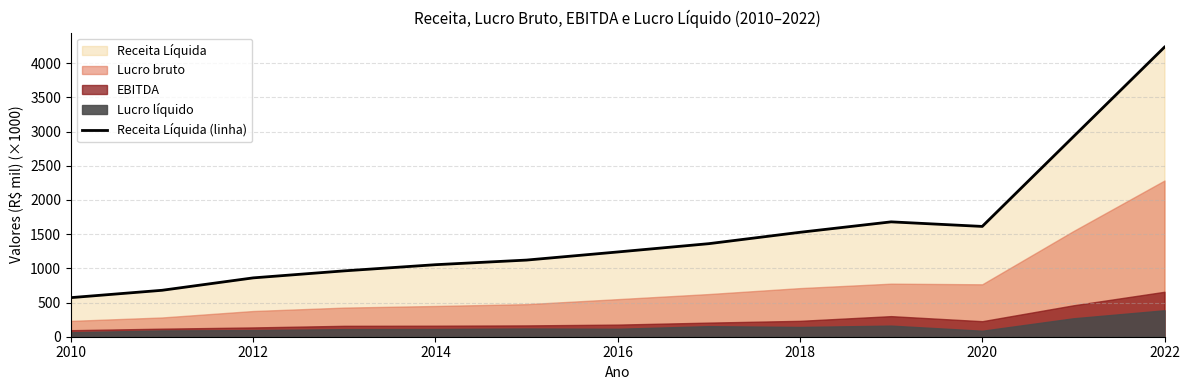

Which category has the lowest value in the Receita Líquida (linha) series?

2010